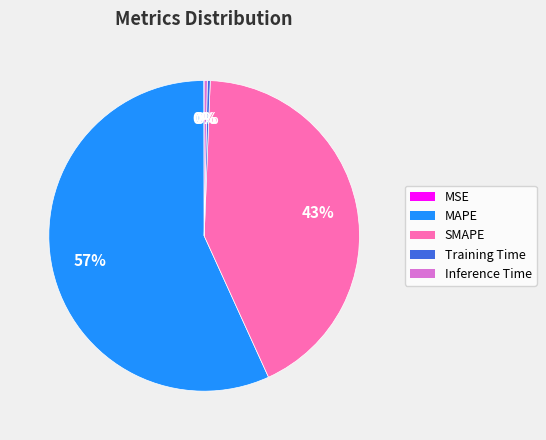

Does Training Time represent more than half of the total?

No